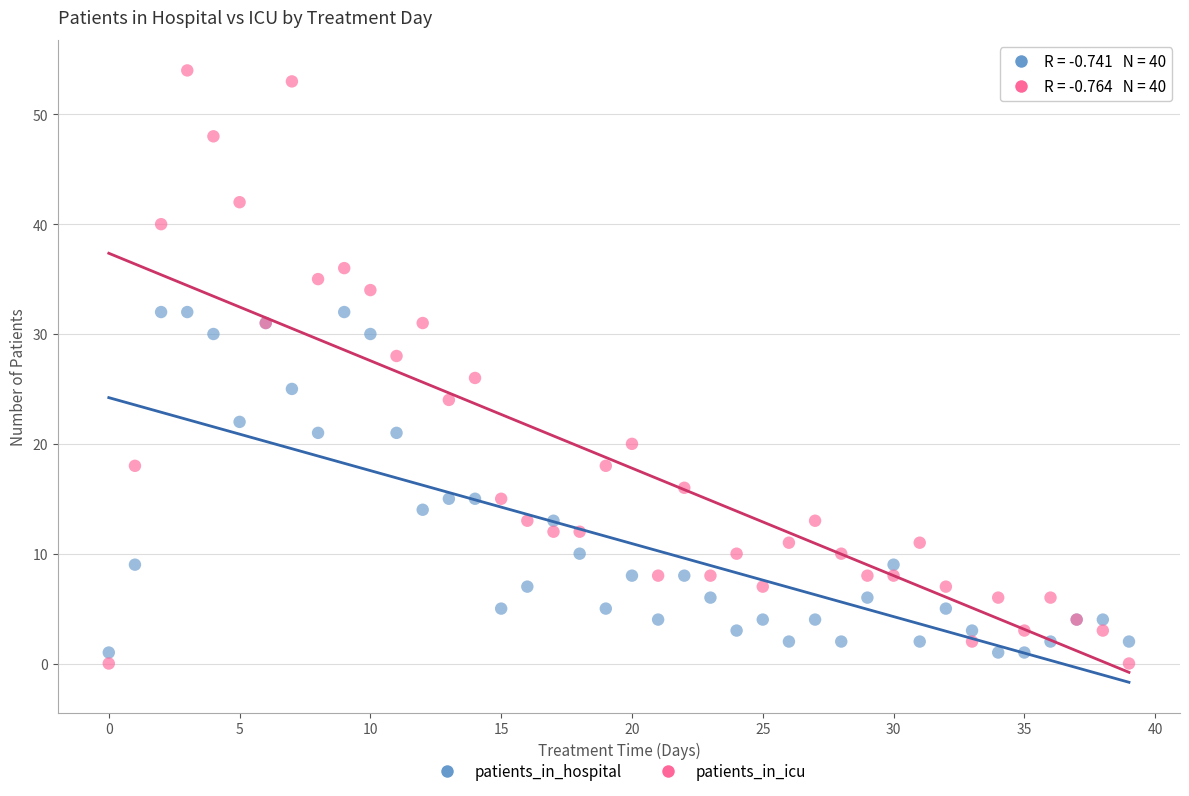

Which series has the largest Y range (max minus min)?

patients_in_icu